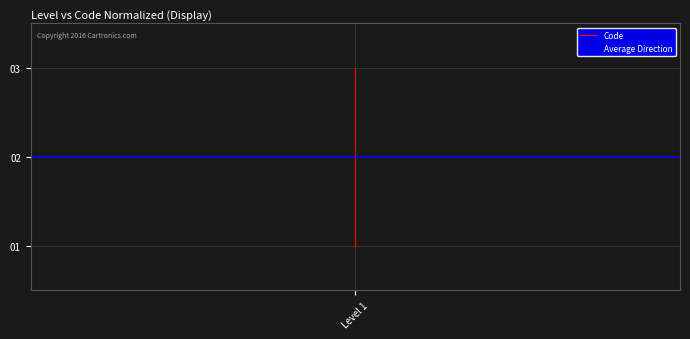

What is the maximum value shown in the chart?

3